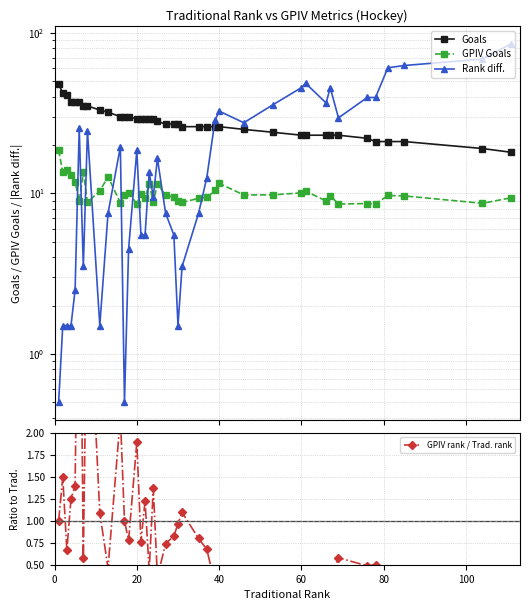

True or false: GPIV rank / Trad. rank and GPIV Goals cross at least once.

False